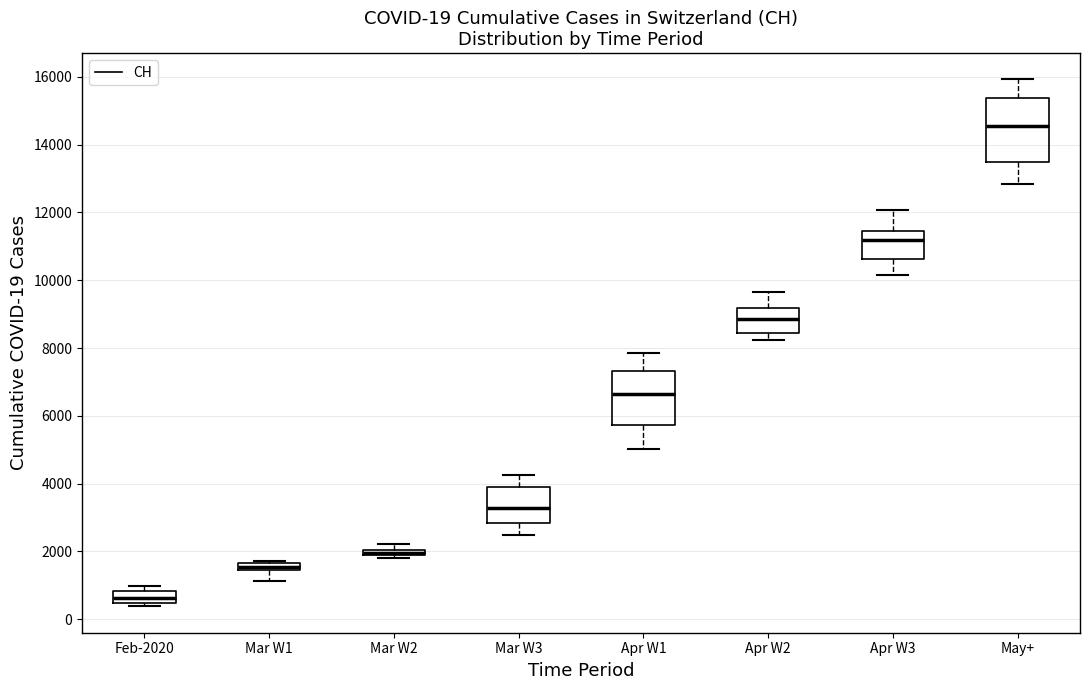

Comparing the boxes themselves (not the whiskers), which one is the tallest?

May+